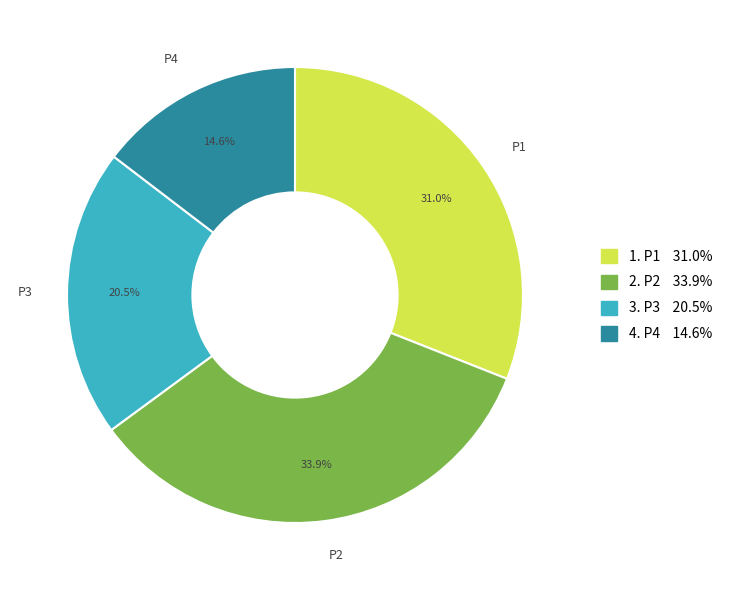

Is there any slice that represents more than half of the pie?

No